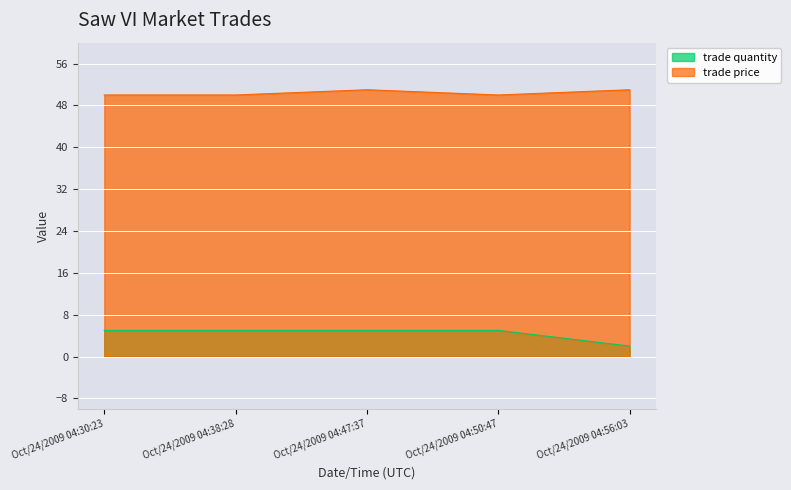

At which category is the sum across all series the highest?

Oct/24/2009 04:47:37